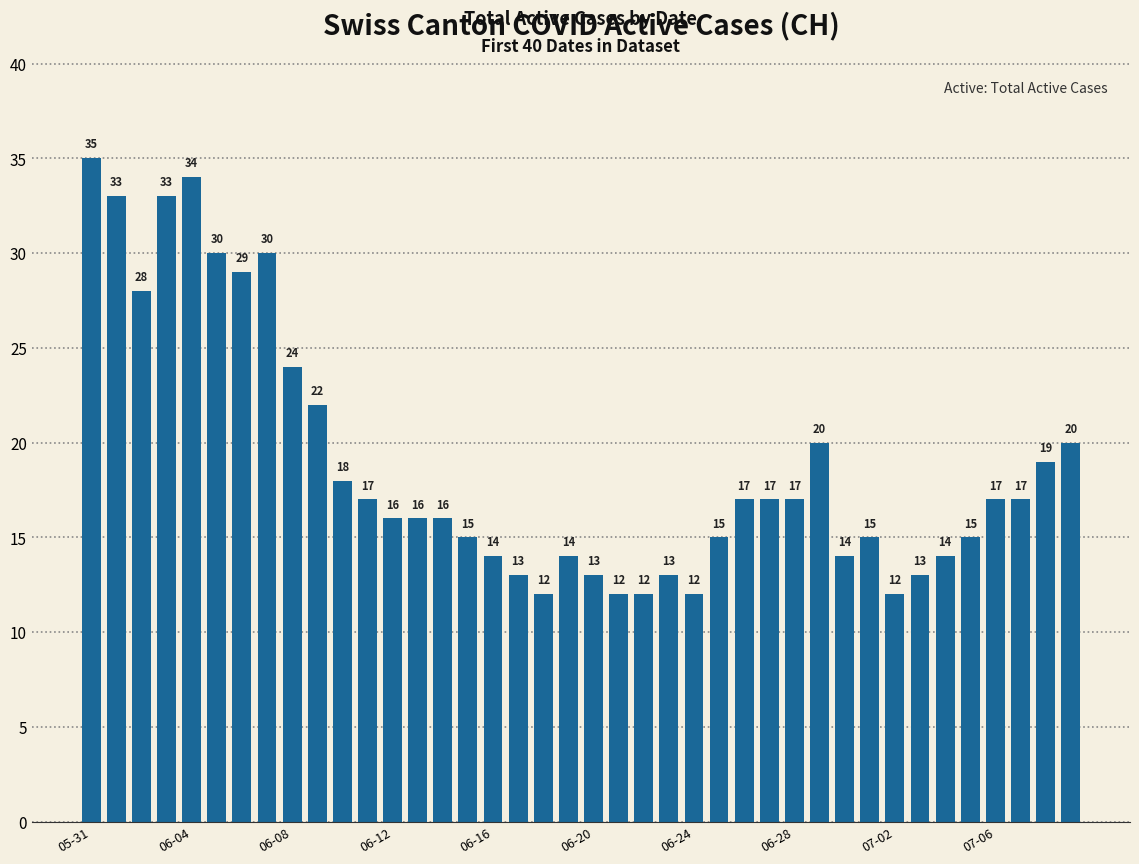

What is the difference between the maximum and minimum values?

23